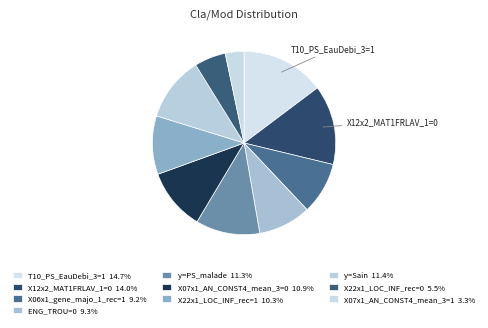

Does T10_PS_EauDebi_3=1 represent more than half of the total?

No